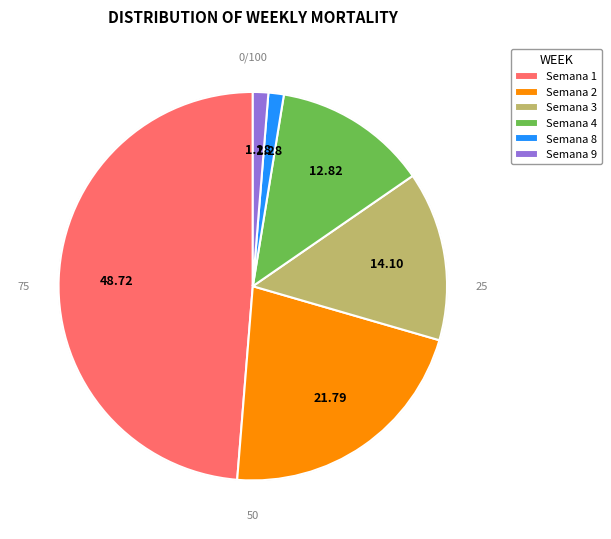

Combined, do Semana 3 and Semana 2 account for over 50%?

No